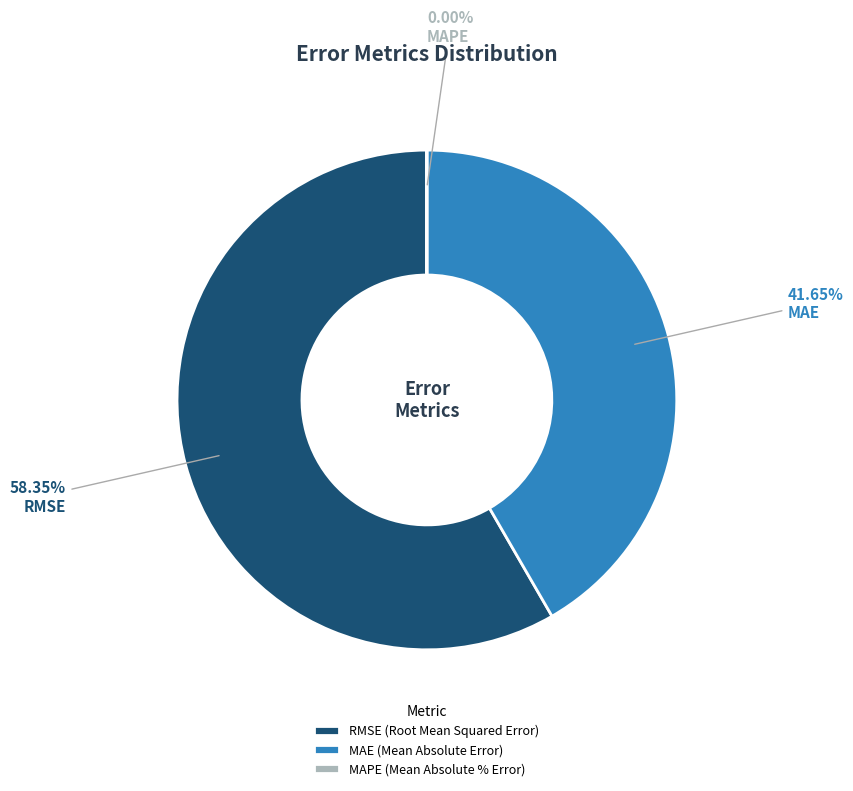

Is there a majority slice in this chart?

Yes